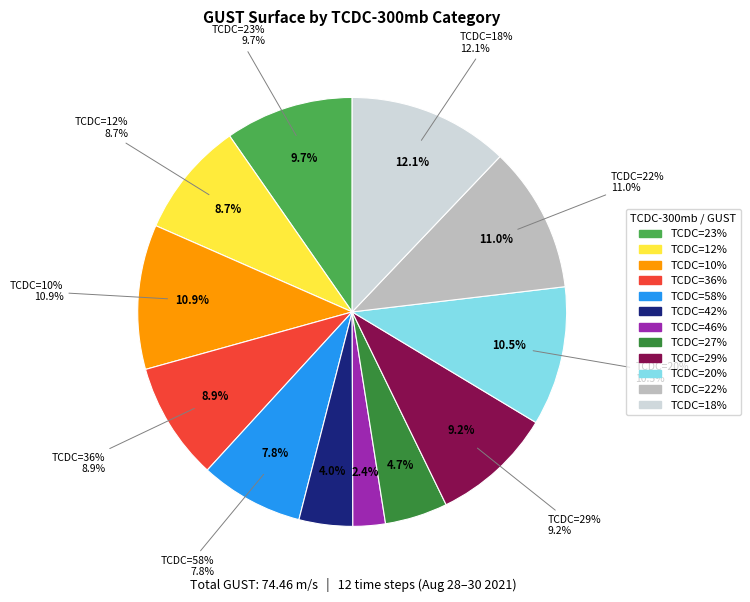

Is there a majority slice in this chart?

No